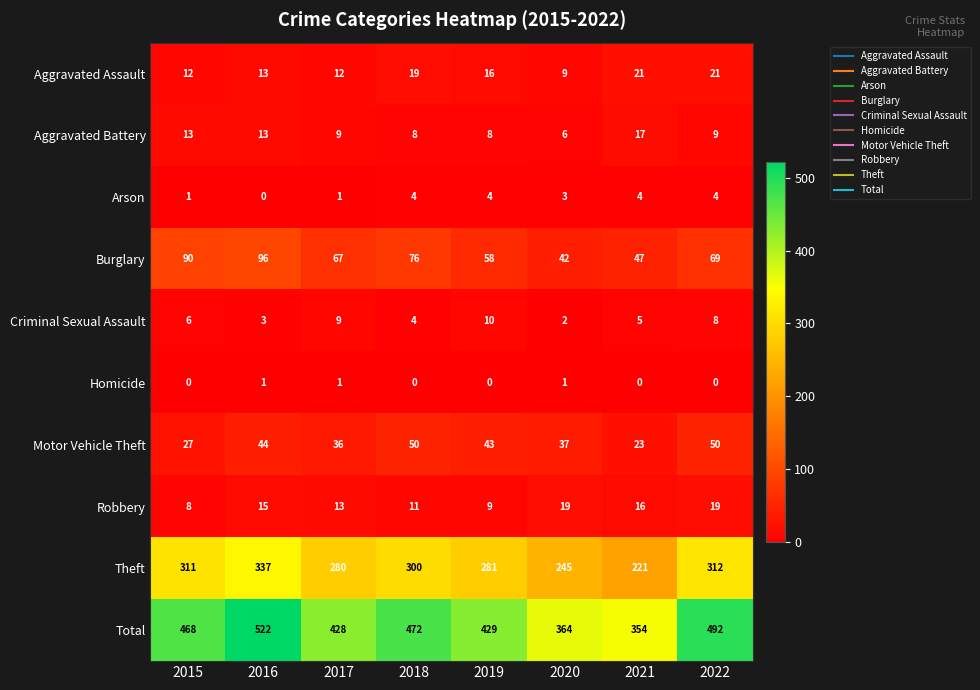

Which series has the largest range (max minus min)?

Total